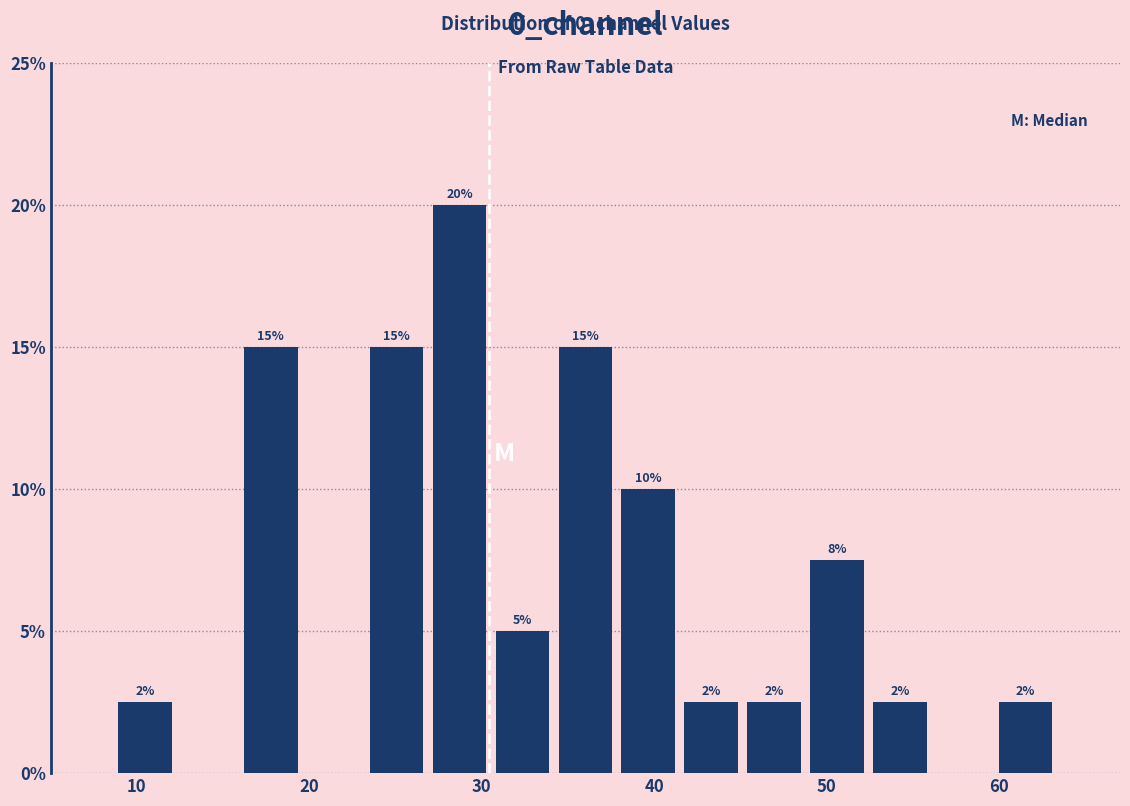

Around what value on the x-axis is the tallest bar? Give the approximate position of its centre, as read against the axis.

29